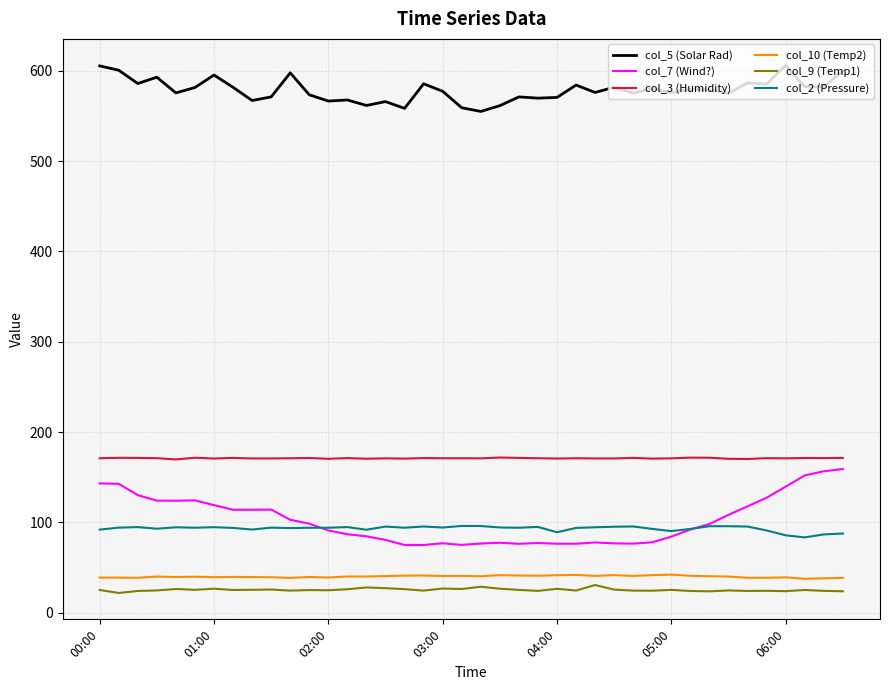

Which series has the largest total across all categories?

col_5 (Solar Rad)